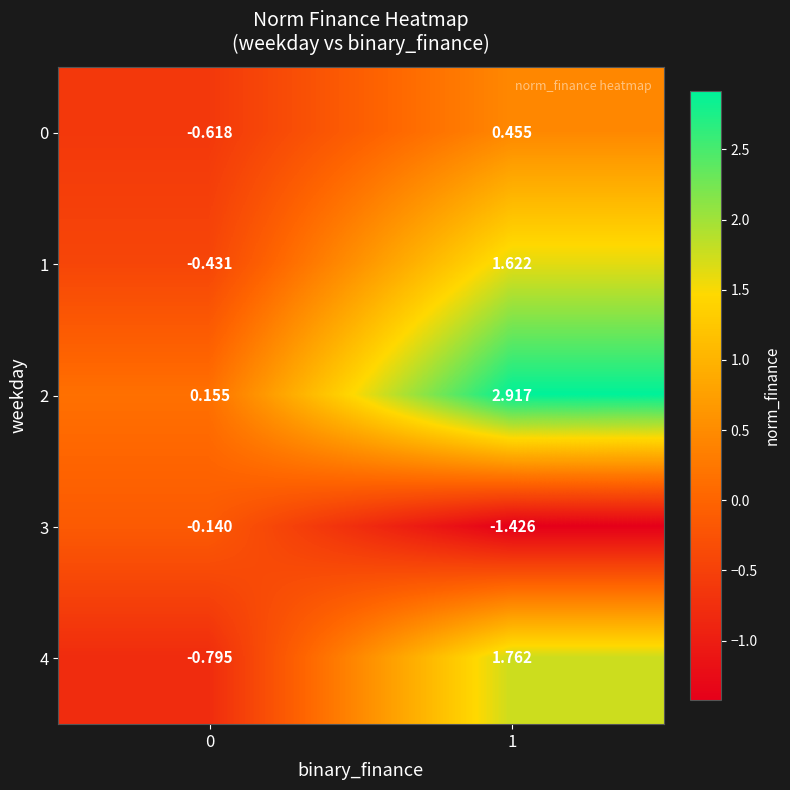

Which has a higher value, 1 or 0?

1